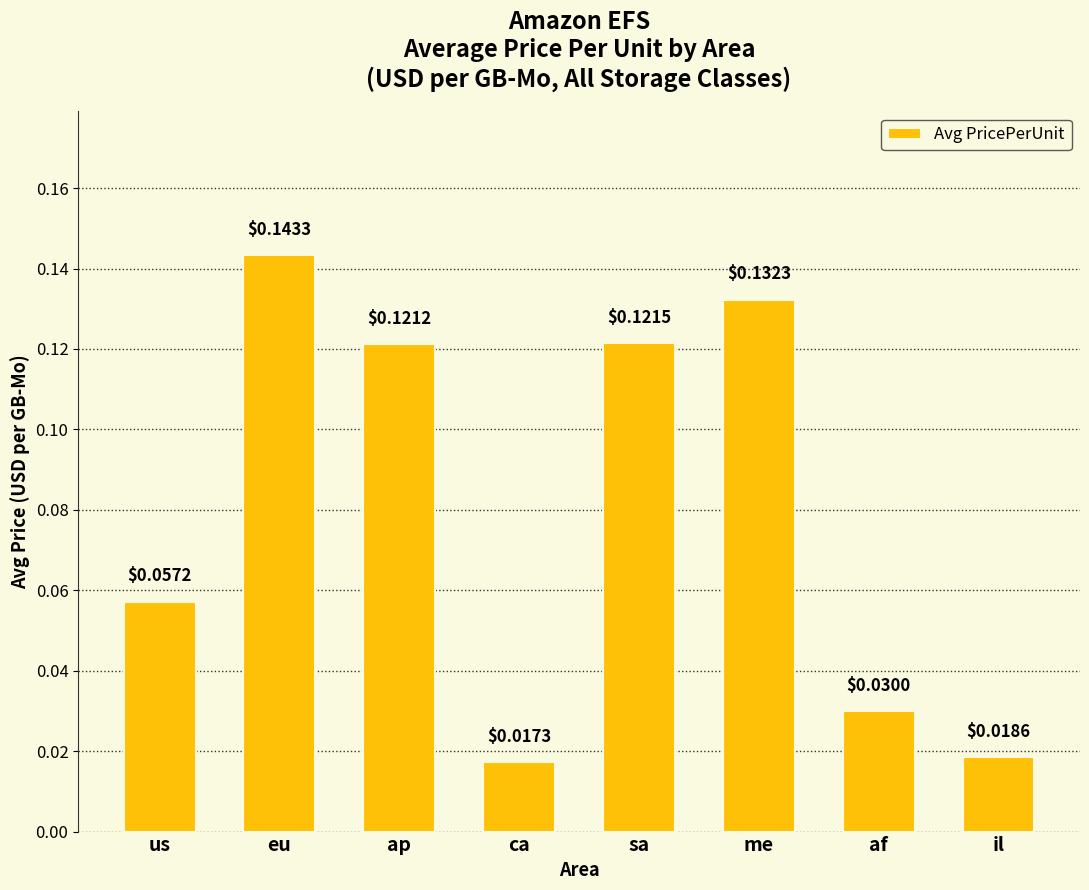

What is the label of the 8th bar from the left?

il